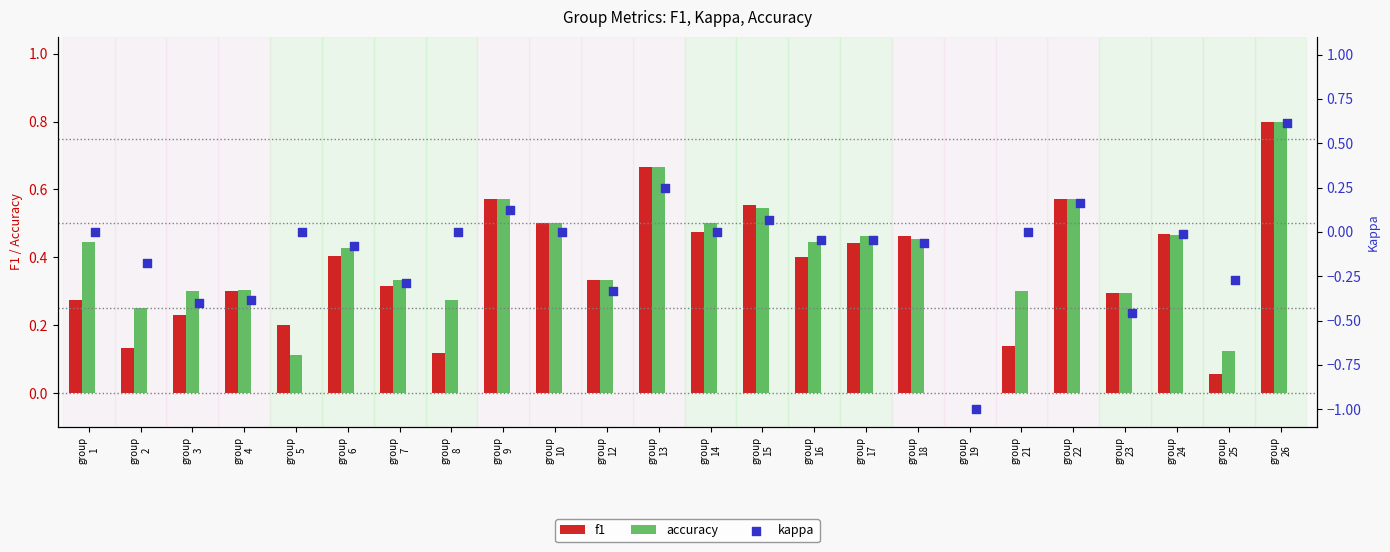

What are all the series names shown in the legend?

f1, accuracy, kappa